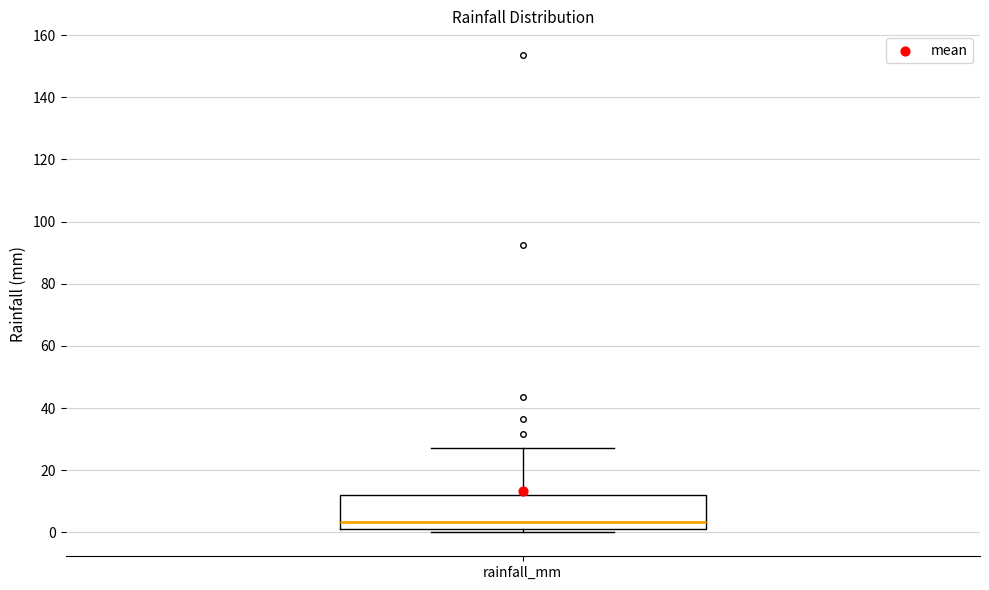

Where is the upper edge of the box for rainfall_mm on the y-axis? The values are not printed on the chart, so give them approximately, as read against the axis.

12